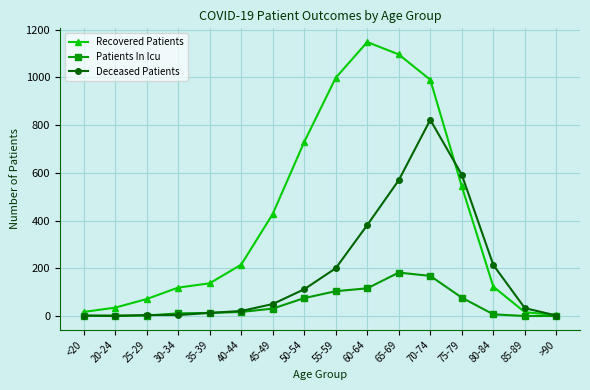

List the series in order of their peak value, lowest first.

Patients In Icu, Deceased Patients, Recovered Patients